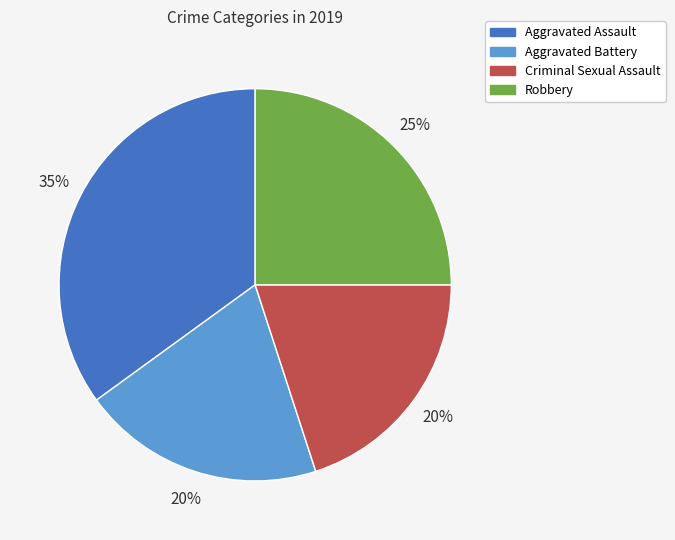

Does Criminal Sexual Assault represent more than half of the total?

No